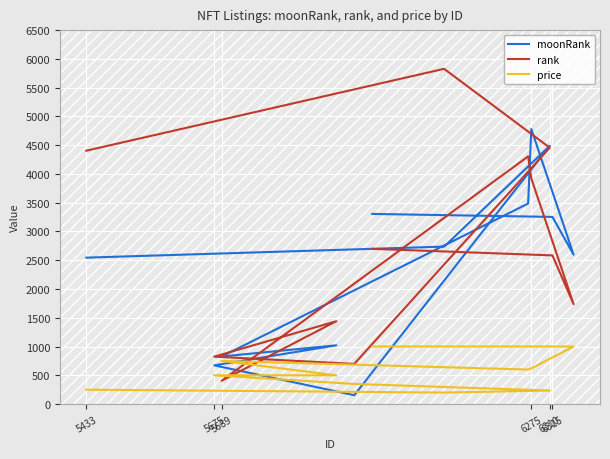

In price, how many points are higher than both neighbors (excluding endpoints)?

1